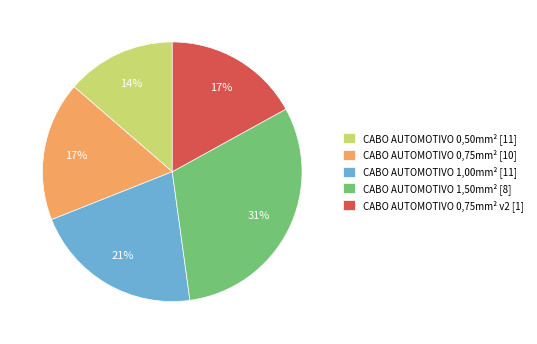

To the nearest percent, what percentage of the pie is CABO AUTOMOTIVO 1,00mm² [11]?

21%